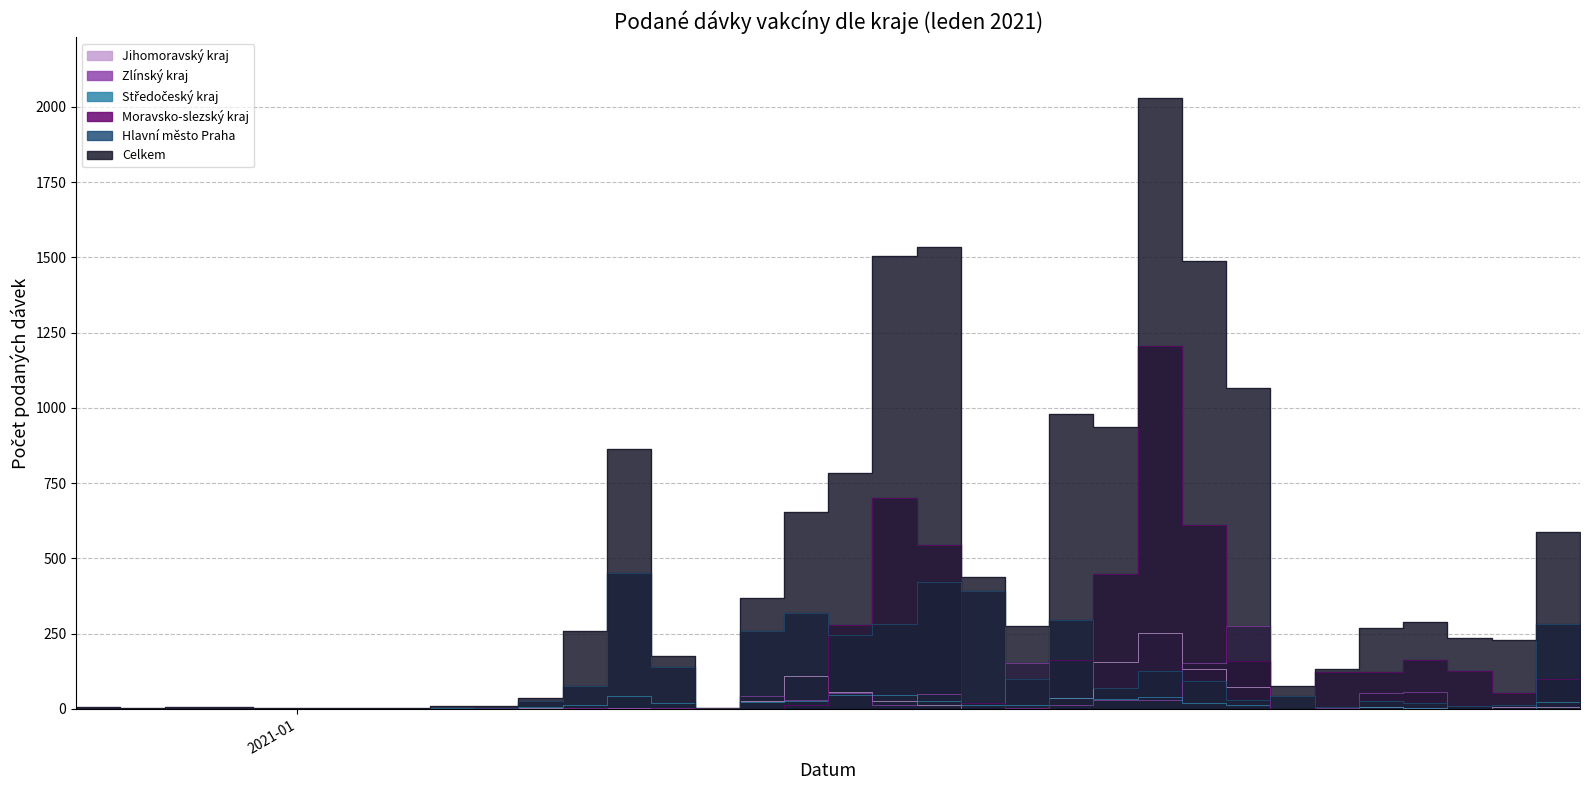

In Moravsko-slezský kraj, how many points are lower than both neighbors (excluding endpoints)?

7